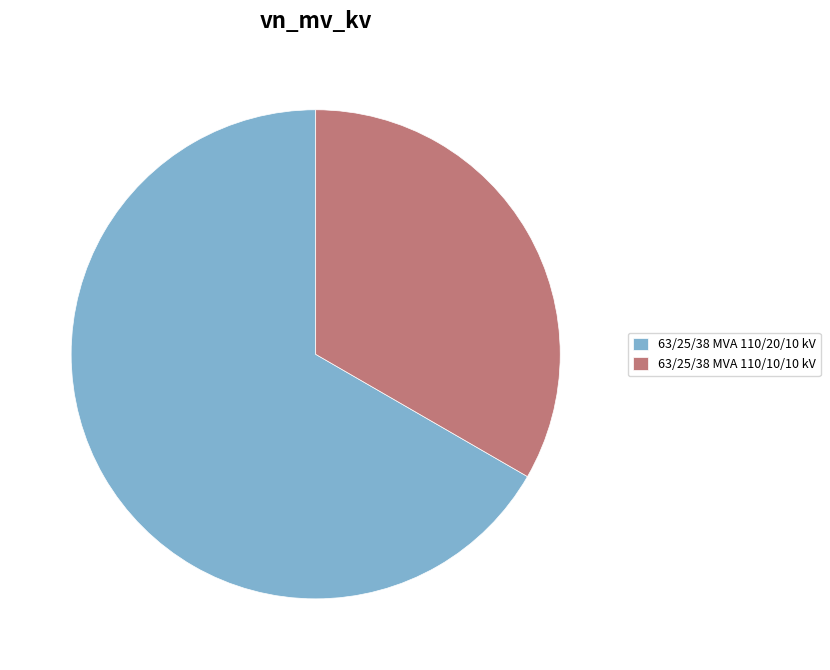

Does 63/25/38 MVA 110/10/10 kV represent more than half of the total?

No